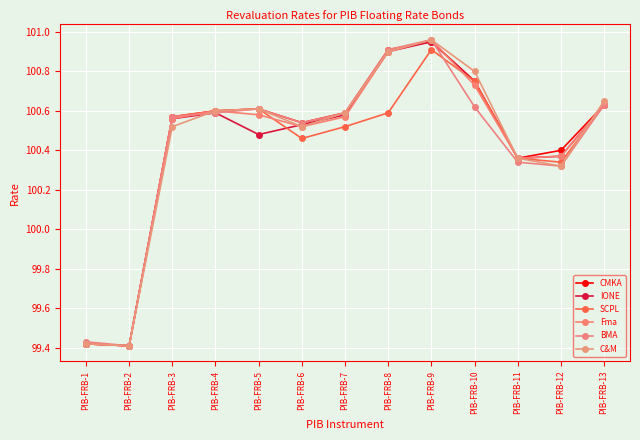

What is the difference between the IONE values at PIB-FRB-12 and PIB-FRB-9?

0.6